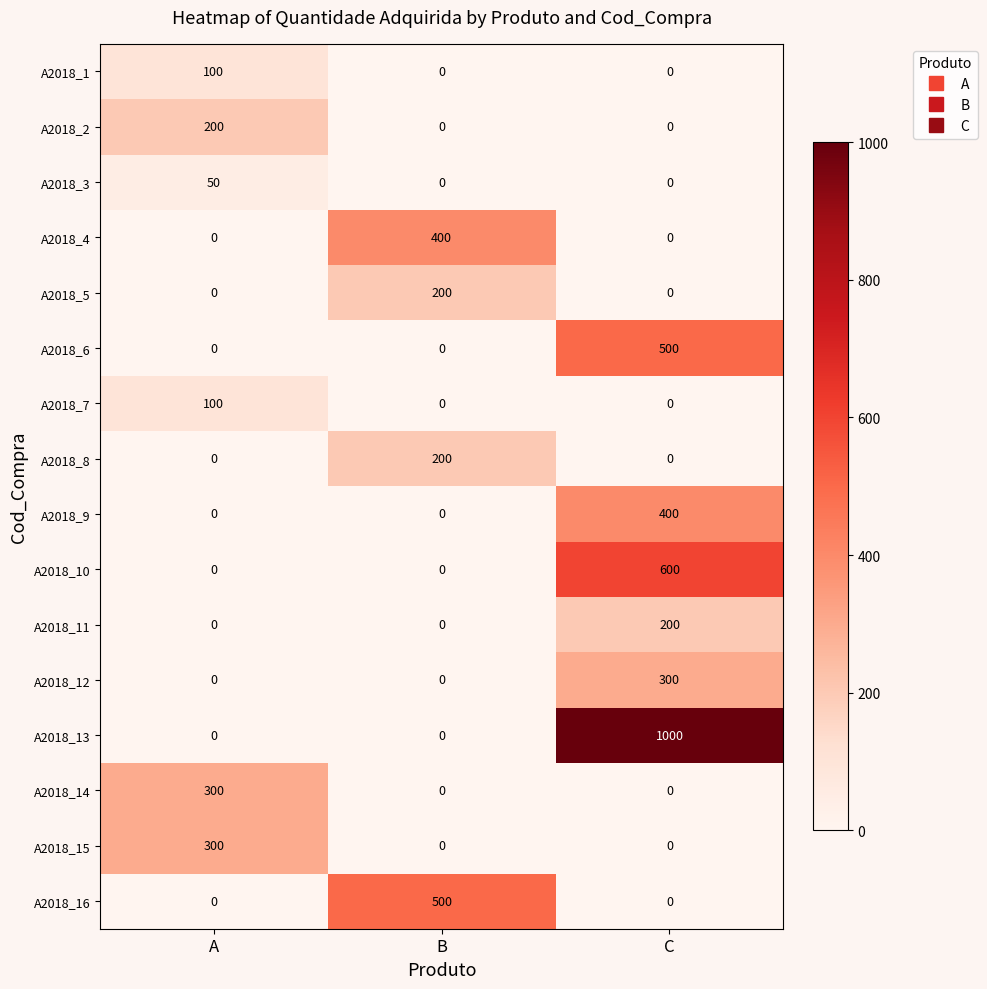

Between B and C, which series saw the biggest shift?

A2018_13